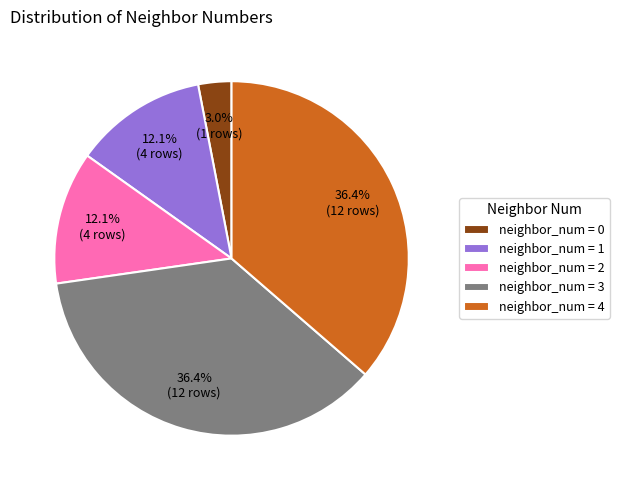

Which category has the smallest portion of the pie?

neighbor_num = 0